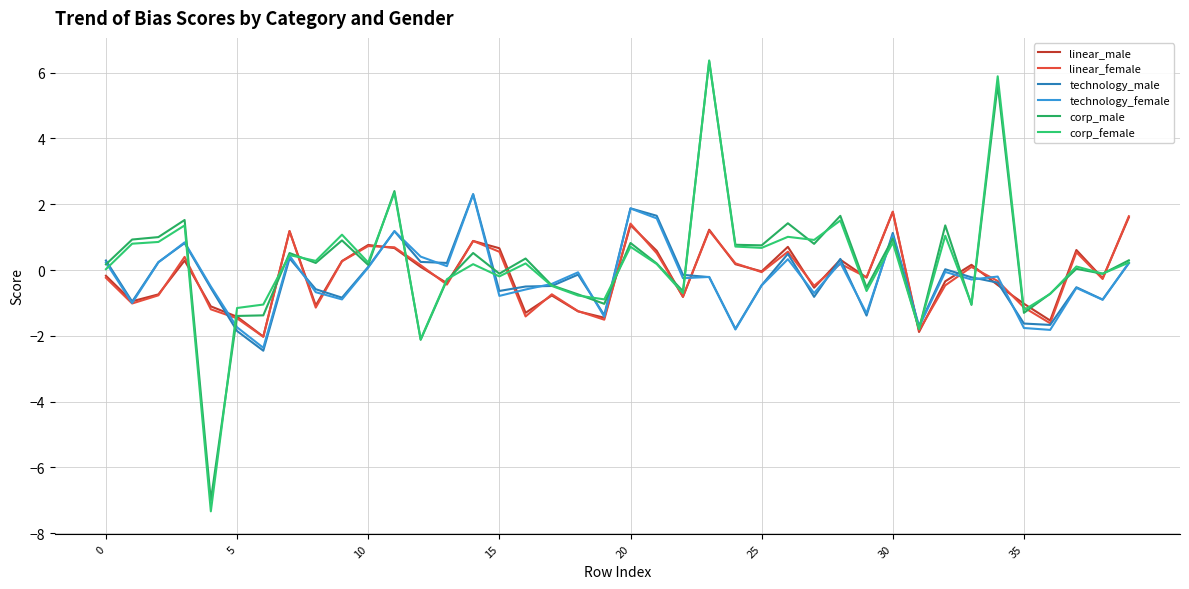

How many lines are shown in the chart?

6